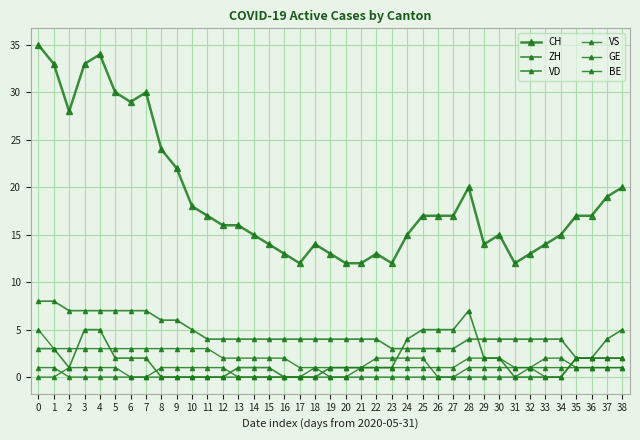

How many data points does each series have?

39